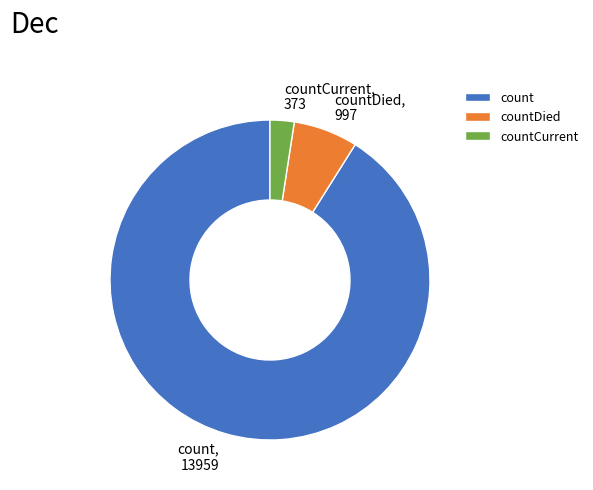

The count slice represents 99% of the pie. True or false?

False